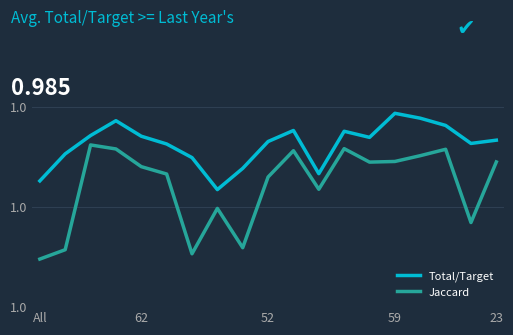

What is the greatest value displayed?

1.0